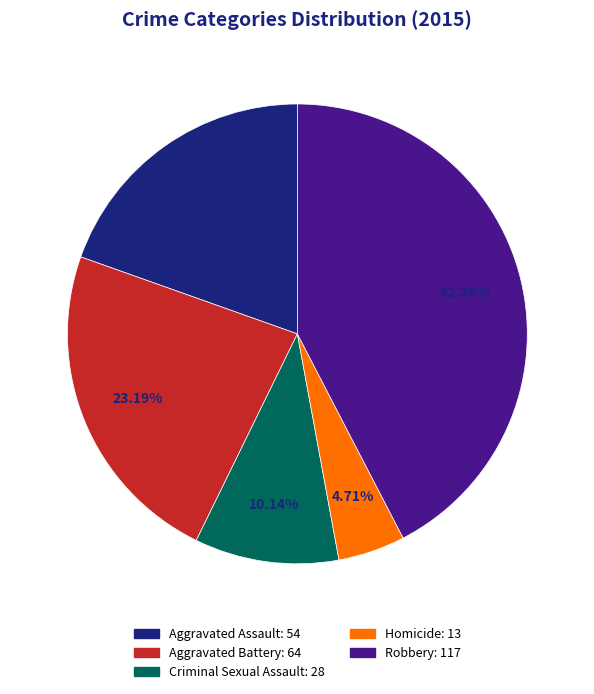

To the nearest percent, what is the difference between the Aggravated Assault and Aggravated Battery slice percentages?

4%